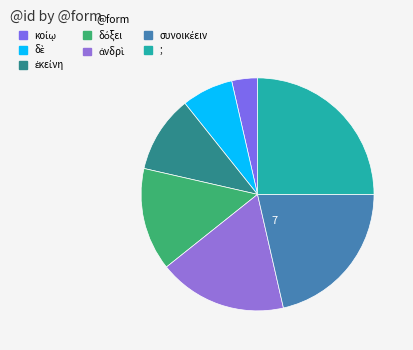

What percentage do δὲ and ἐκείνη together represent?

17.9%